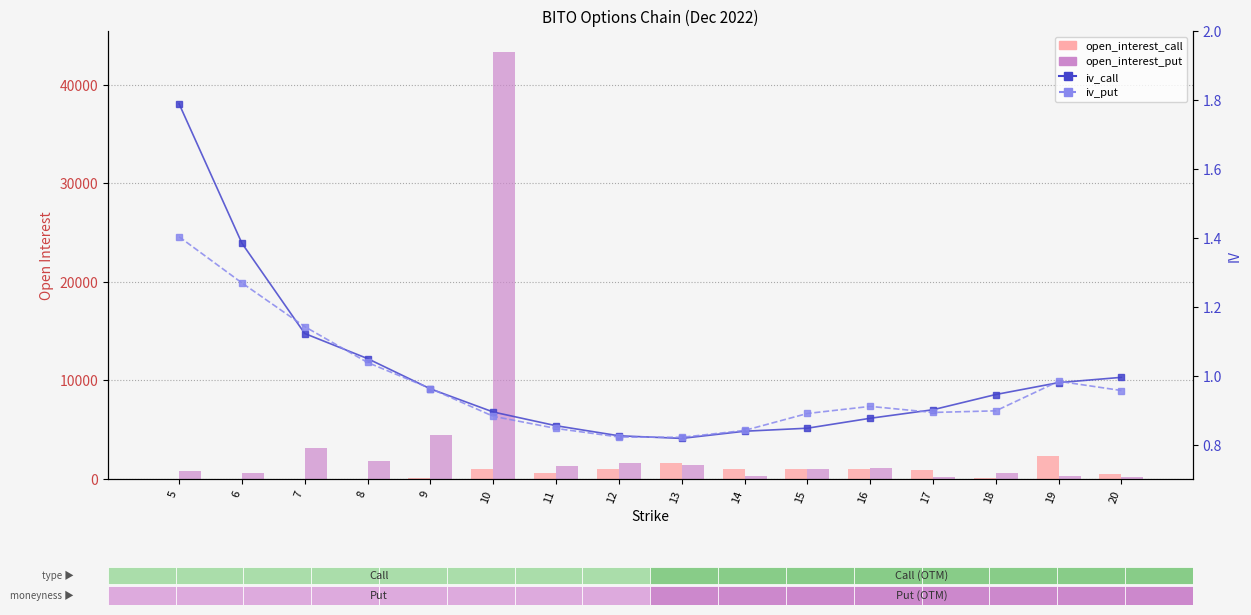

What is the minimum value shown in the chart?

0.8